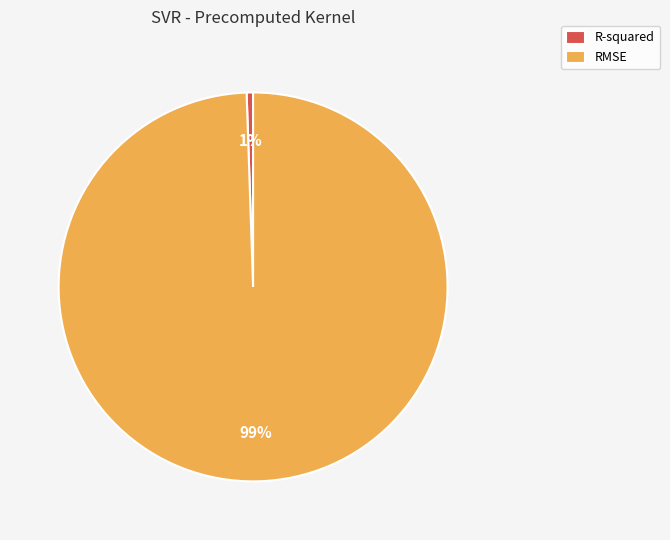

To the nearest percent, what is the combined percentage of RMSE and R-squared?

100%